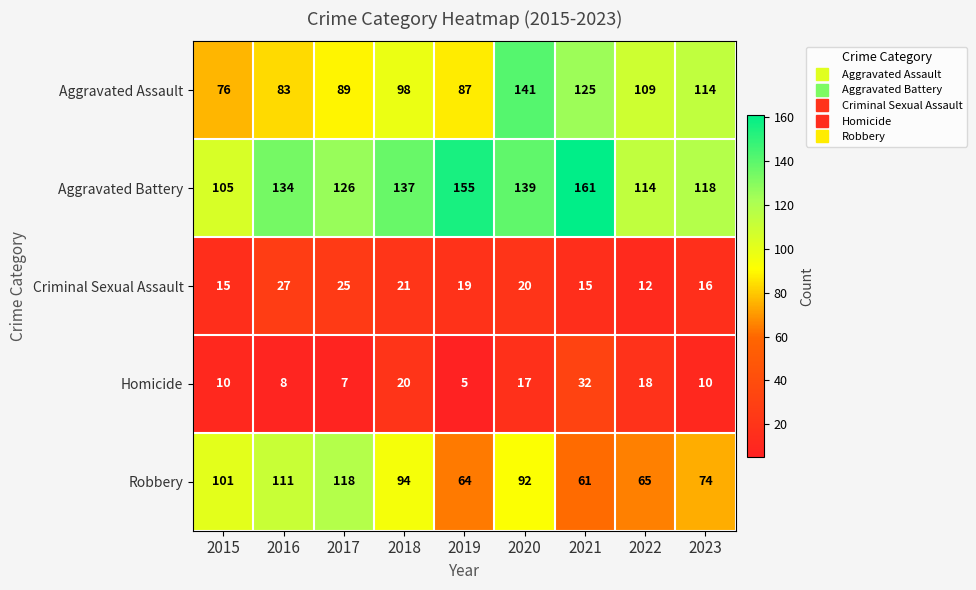

What is the total value across all series at 2023?

332